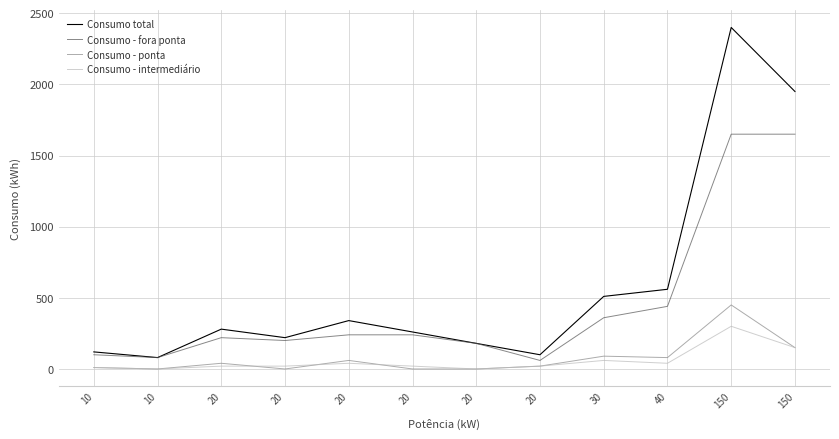

Where does the Consumo total series first go above 280?

20